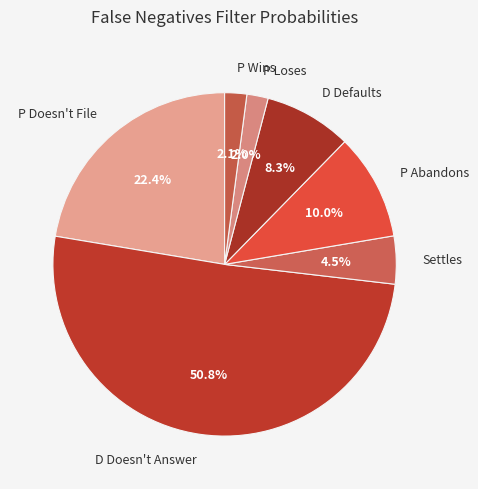

True or false: P Loses accounts for 2% of the total.

True